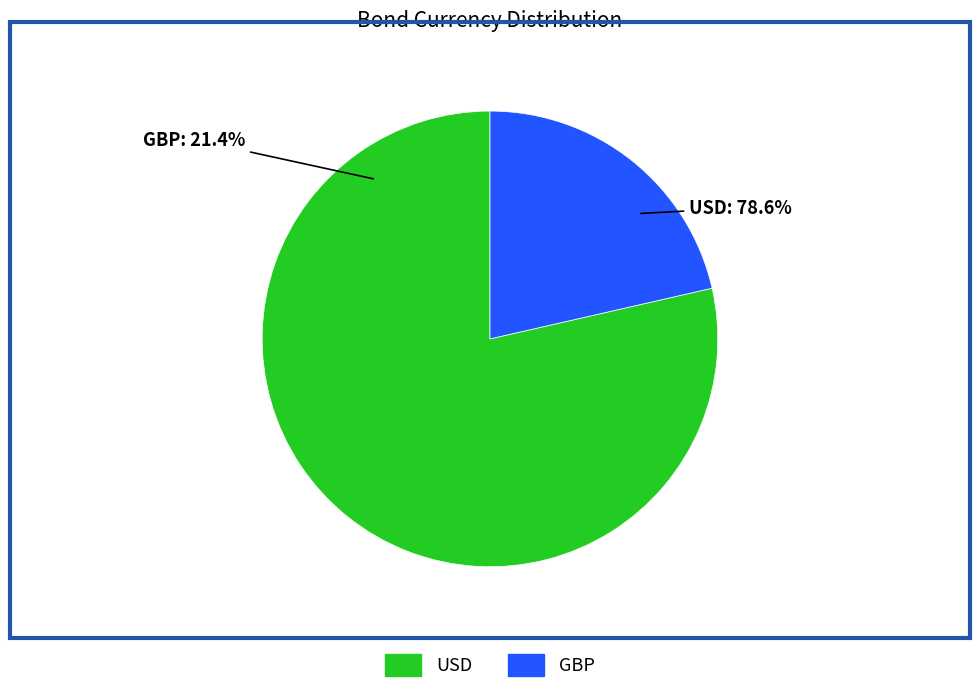

What is the smallest slice in the pie chart?

GBP